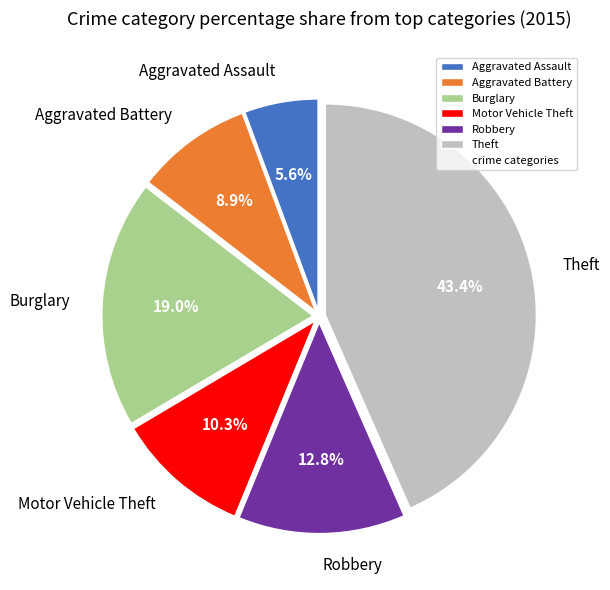

Does any single category account for the majority?

No